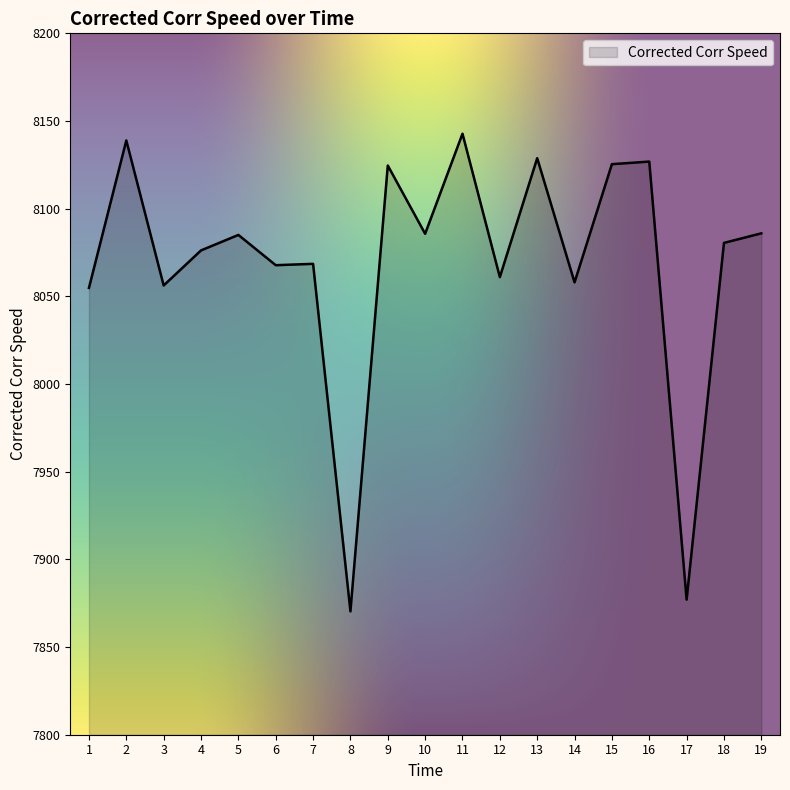

How many values exceed 8080?

10